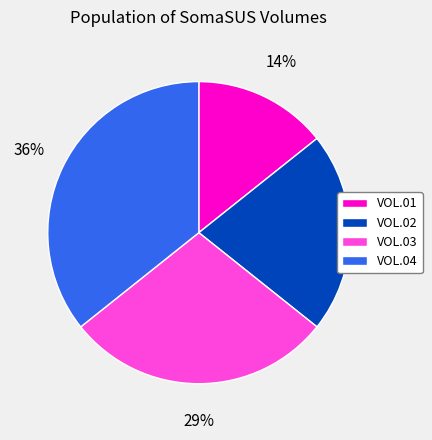

Combined, do VOL.04 and VOL.02 account for over 50%?

Yes